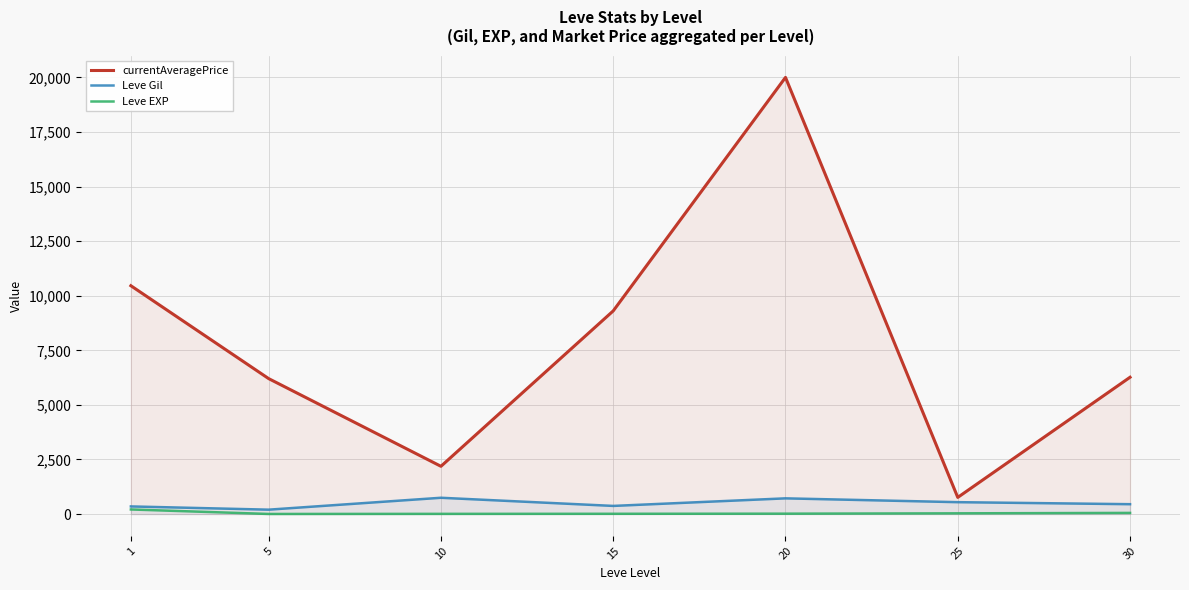

True or false: Leve Gil and currentAveragePrice cross at least once.

False